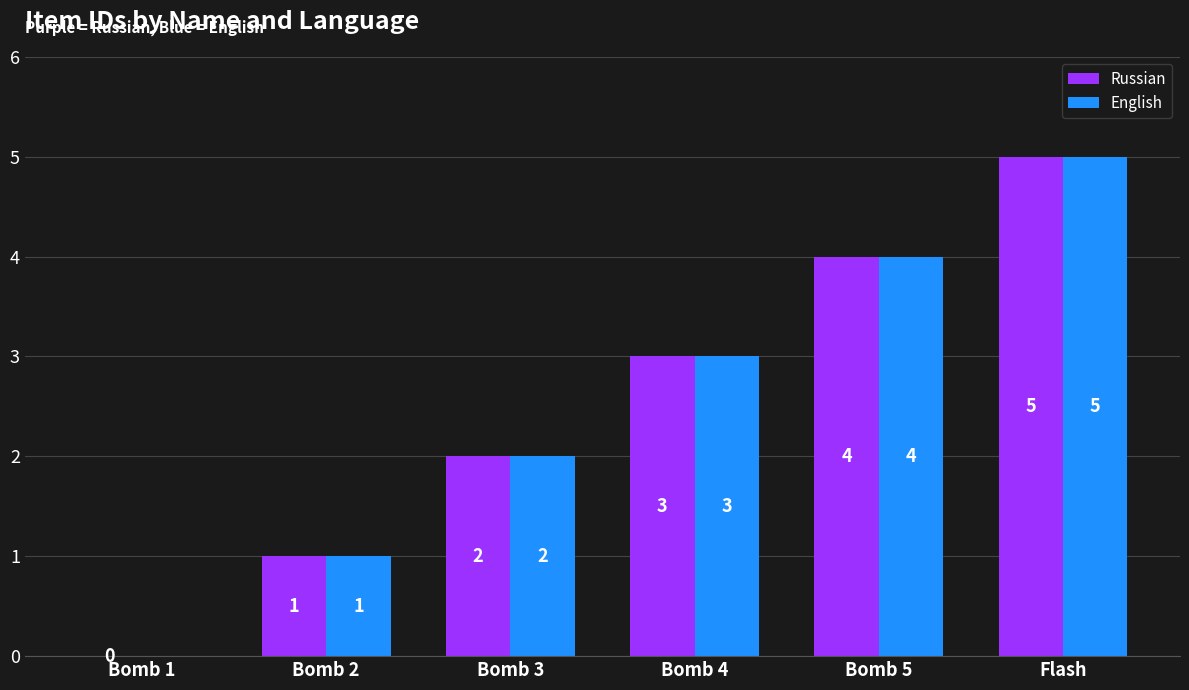

What is the total value across all series at Bomb 4?

6